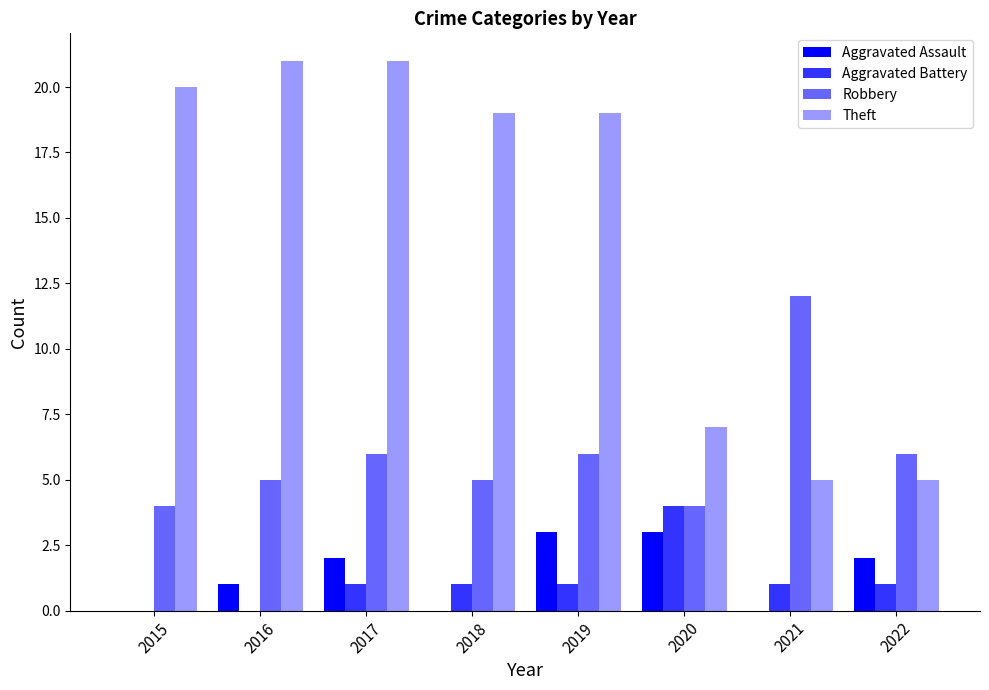

What are all the series names shown in the legend?

Aggravated Assault, Aggravated Battery, Robbery, Theft